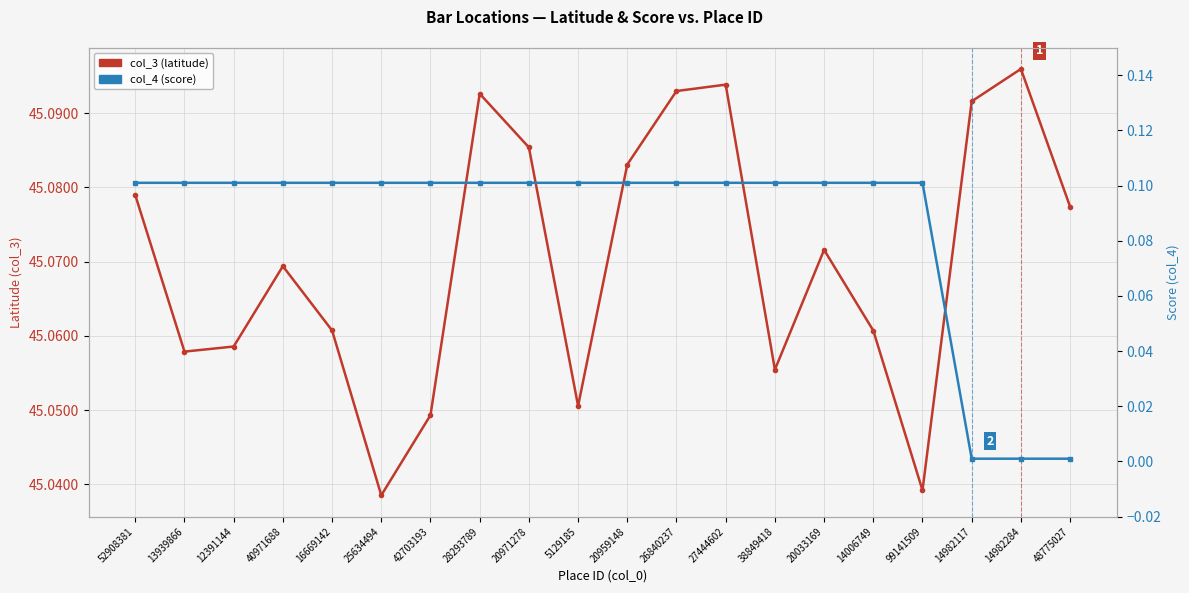

Is this an area chart (filled region under the line)?

No